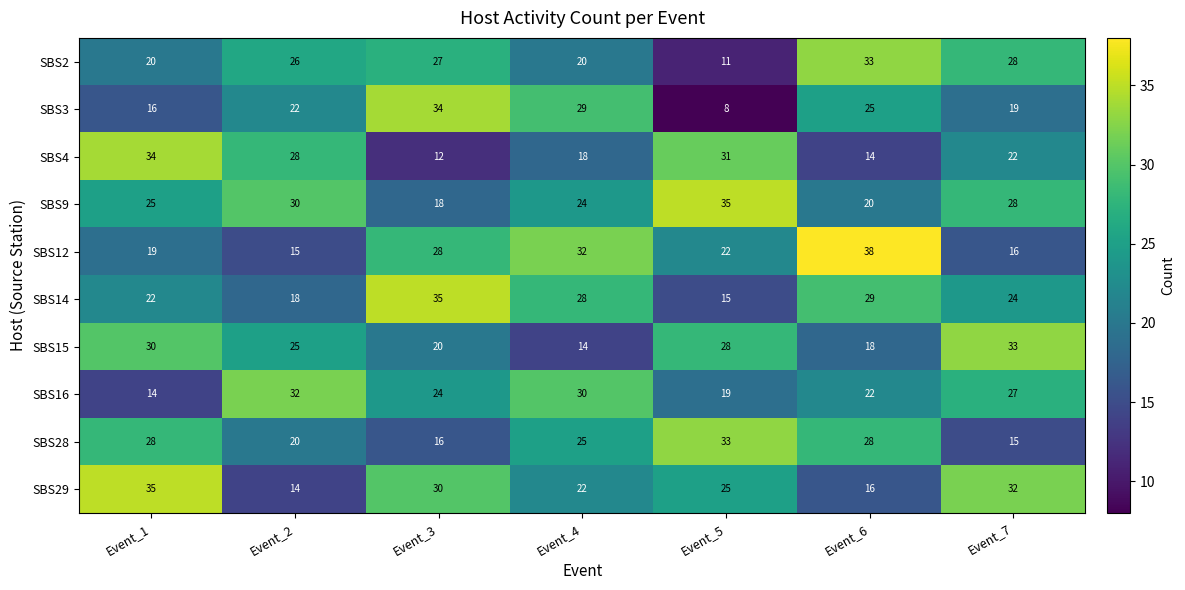

The SBS28 series shows 20 at Event_2. True or false?

True